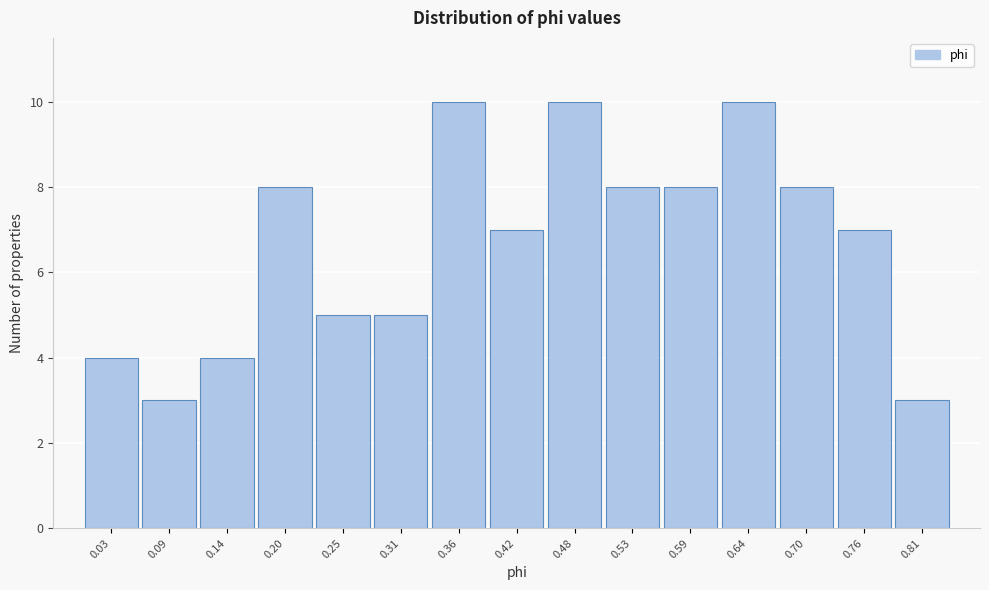

Reading left to right, transcribe this chart: for each bar, give the range it covers on the x-axis and its height. Neither the bar edges nor the heights are printed on the chart, so give them approximately, as read against the axes.

0.00 to 0.06: 4
0.06 to 0.11: 3
0.11 to 0.17: 4
0.17 to 0.22: 8
0.22 to 0.28: 5
0.28 to 0.34: 5
0.34 to 0.39: 10
0.39 to 0.45: 7
0.45 to 0.50: 10
0.50 to 0.56: 8
0.56 to 0.62: 8
0.62 to 0.67: 10
0.67 to 0.73: 8
0.73 to 0.78: 7
0.78 to 0.84: 3